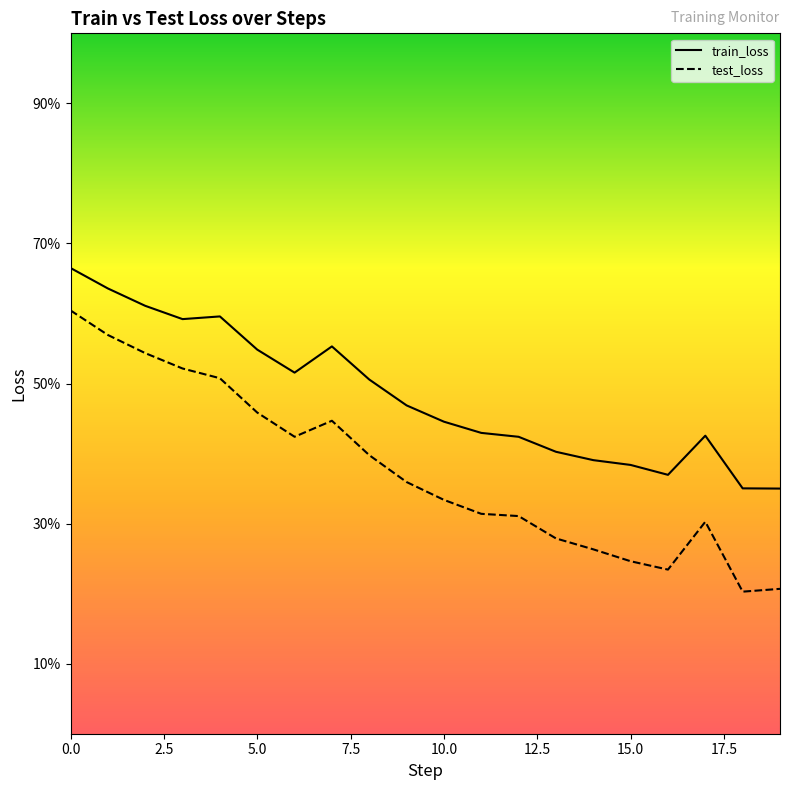

Reading left to right, transcribe all the data shown in this chart.

train_loss: 0.3	0.3	0.3	0.3	0.3	0.3	0.3	0.3	0.3	0.3	0.3	0.3	0.3	0.3	0.3	0.3	0.3	0.3	0.3	0.3
test_loss: 0.3	0.3	0.3	0.3	0.3	0.3	0.3	0.3	0.3	0.3	0.3	0.3	0.3	0.3	0.3	0.3	0.3	0.3	0.3	0.3